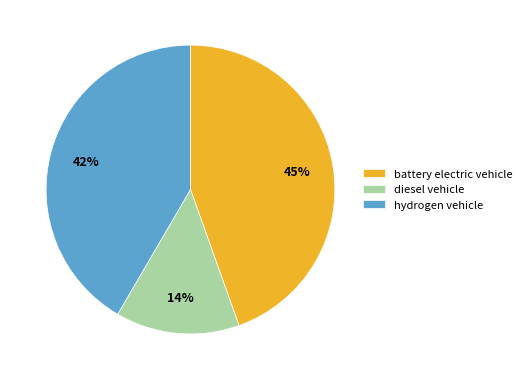

To the nearest percent, what is the difference between the diesel vehicle and battery electric vehicle slice percentages?

31%